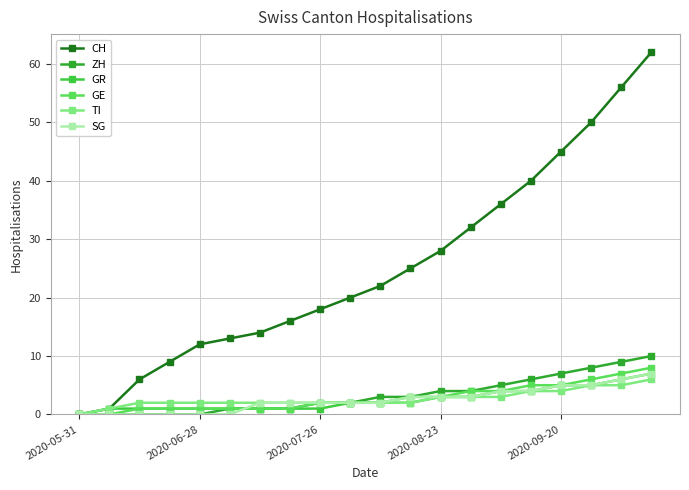

Which series has the largest range (max minus min)?

CH